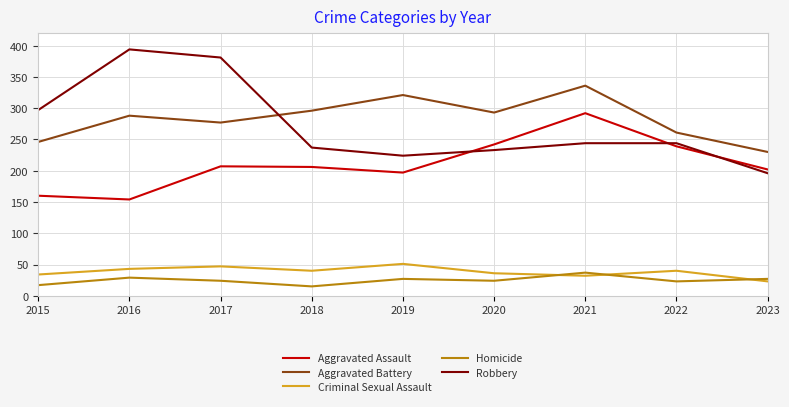

What is the lowest value of the Aggravated Battery series?

230